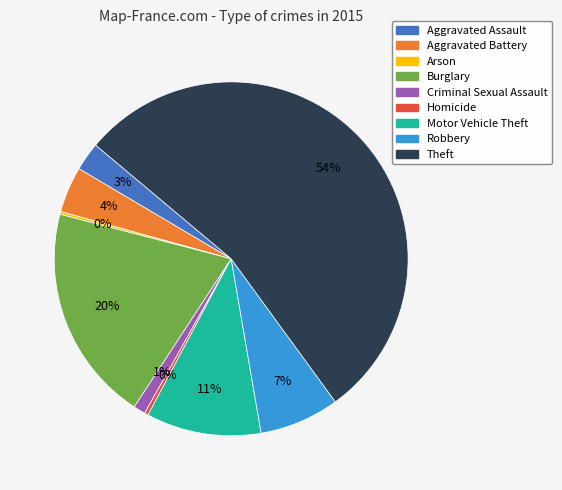

Combined, do Burglary and Aggravated Assault account for over 50%?

No